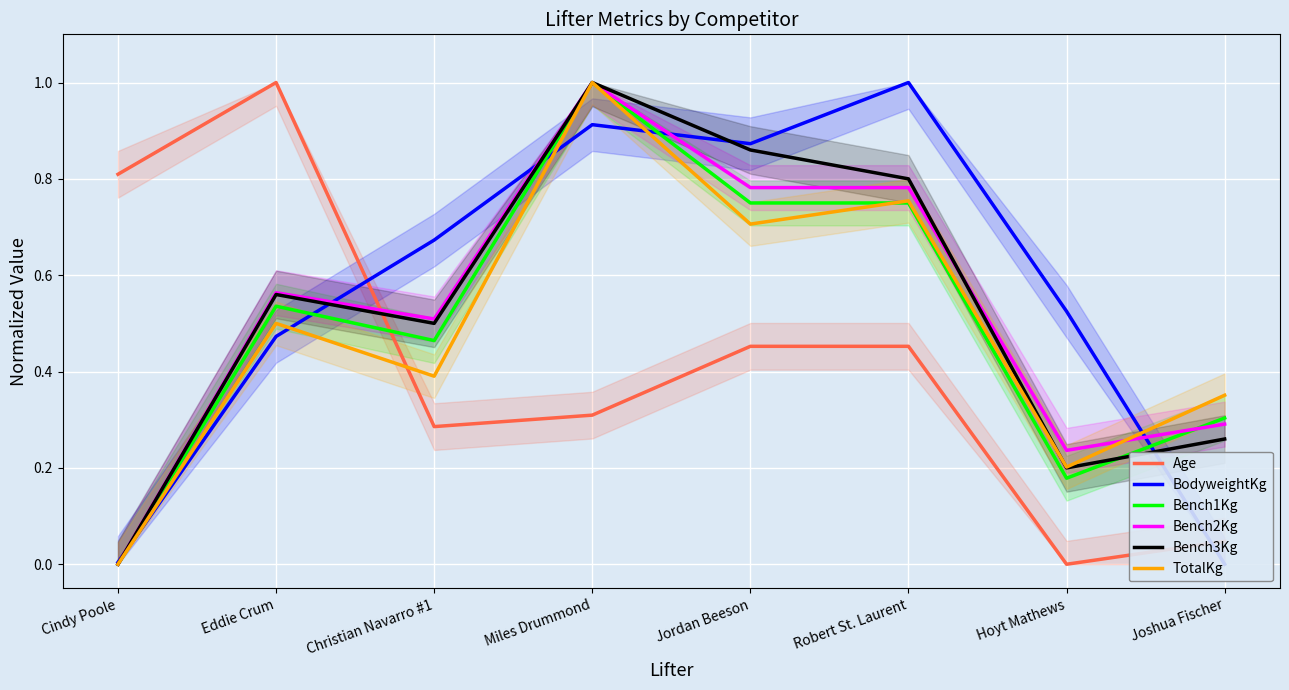

What is the label of the 3rd point from the left?

Christian Navarro #1